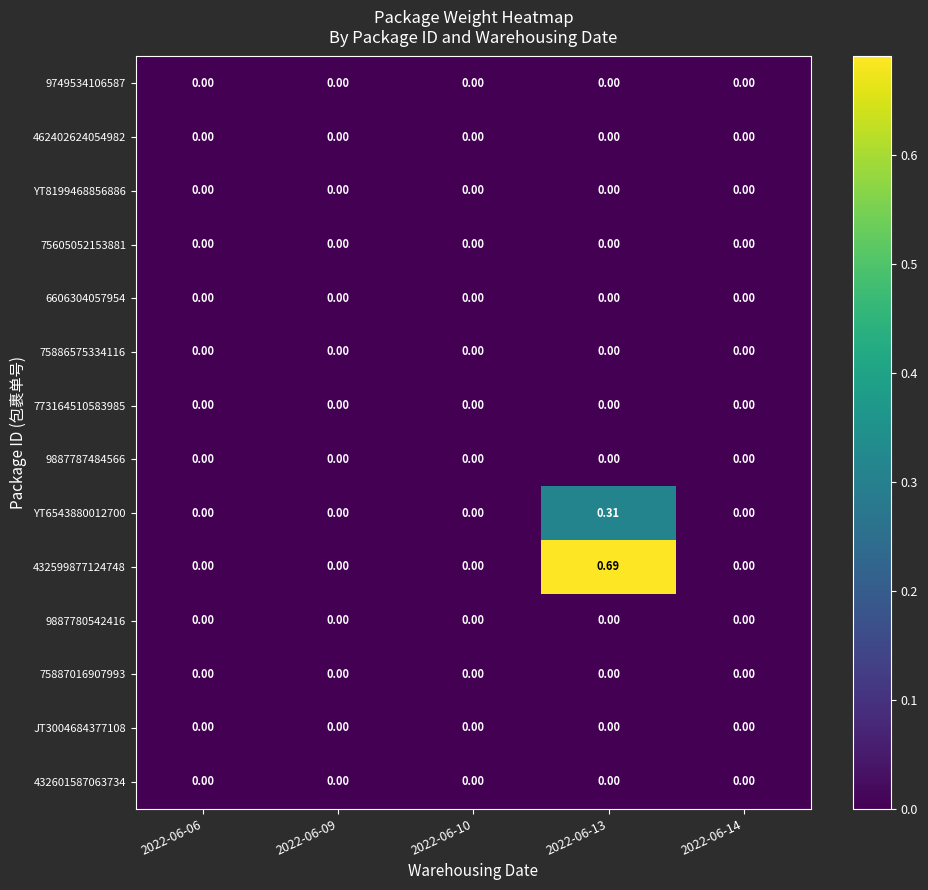

At which category is the sum across all series the highest?

2022-06-13